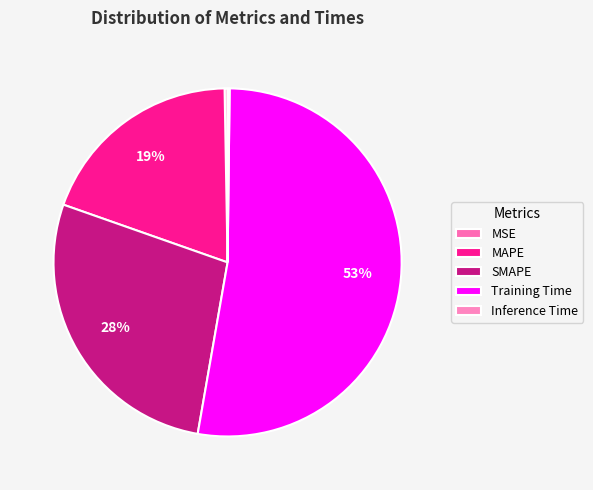

What is the largest slice in the pie chart?

Training Time